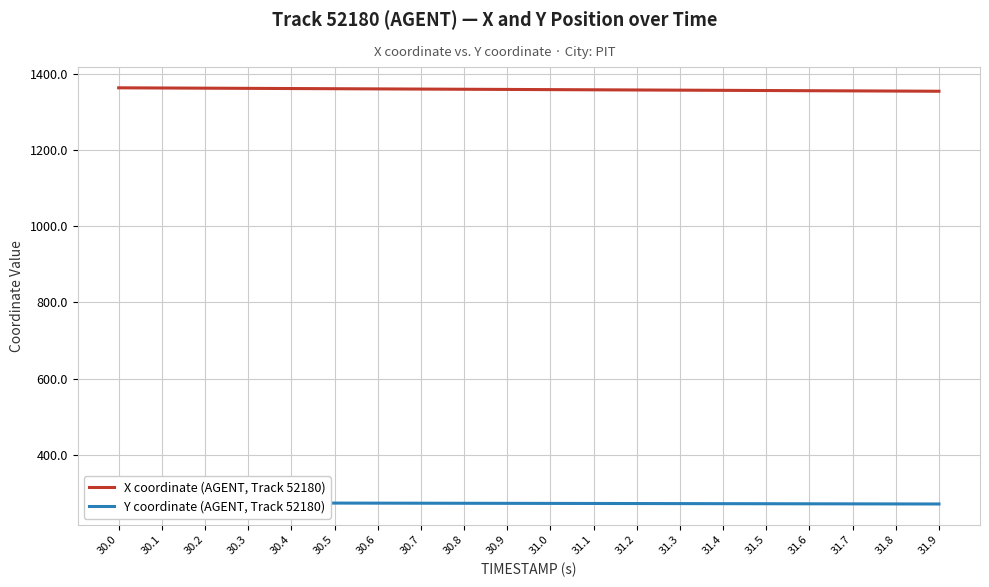

At which category is the sum across all series the highest?

30.0